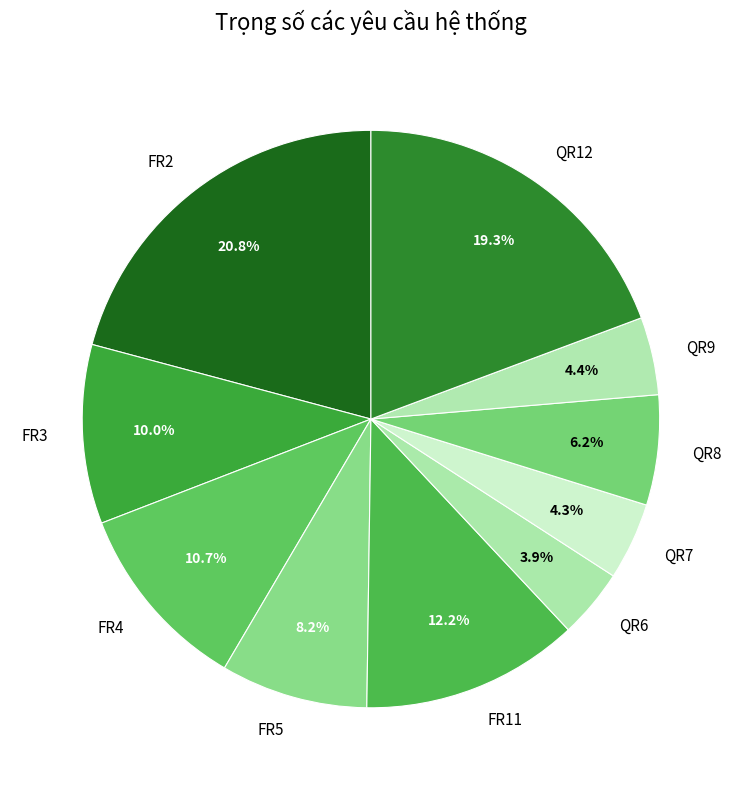

What is the largest slice in the pie chart?

FR2